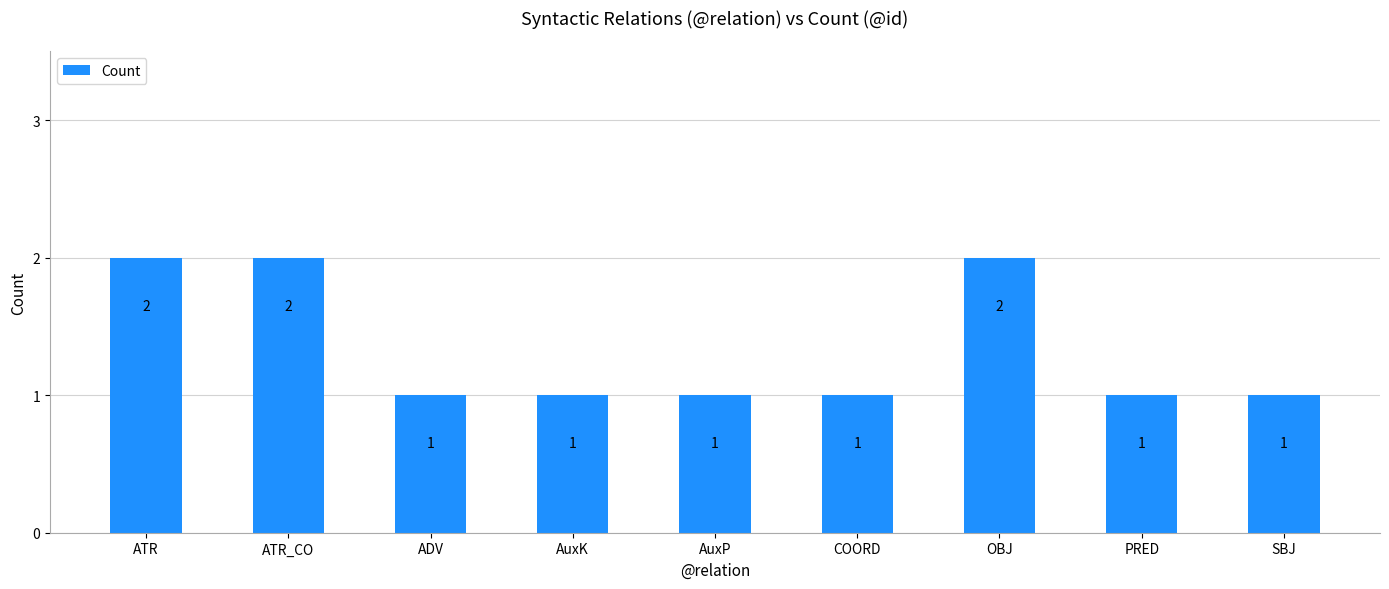

Does the chart contain any negative values?

No